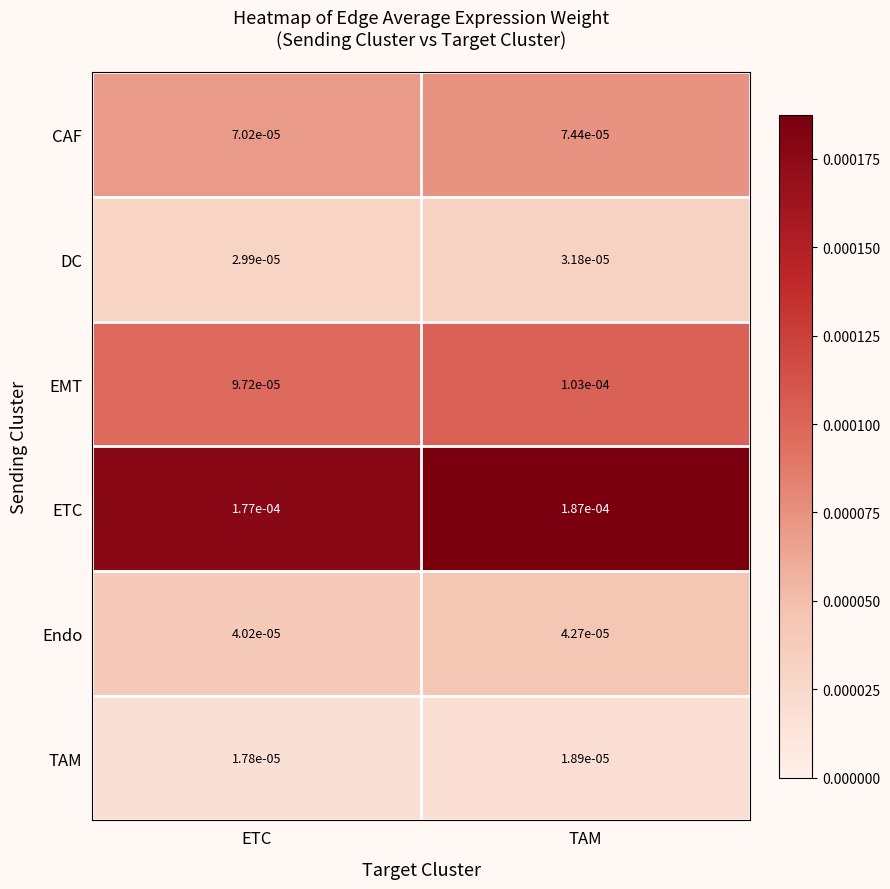

At TAM, list the series in order from smallest to largest.

TAM, DC, Endo, CAF, EMT, ETC